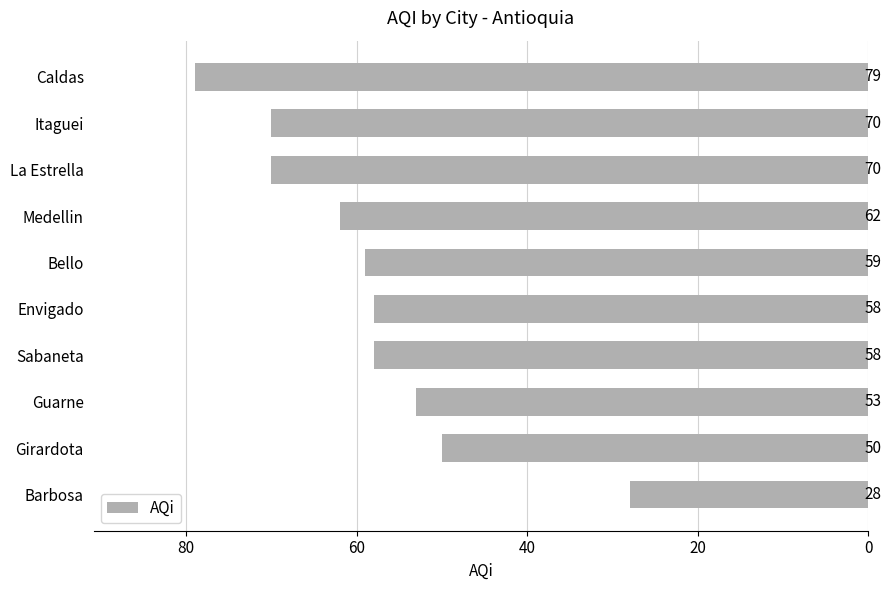

What is the smallest value displayed?

28